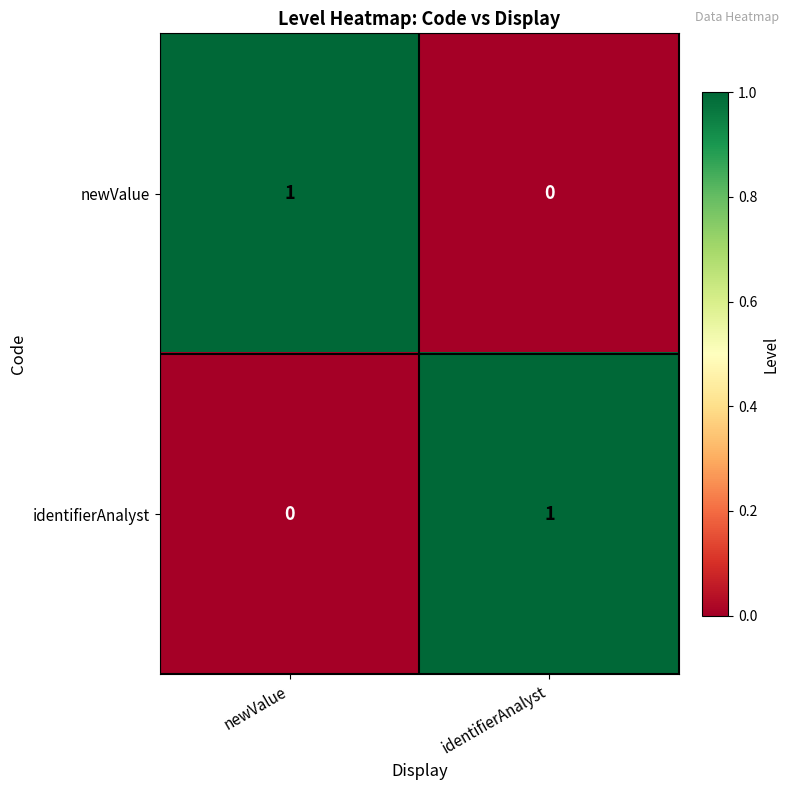

Is the value of identifierAnalyst at newValue greater than the value of newValue at newValue?

No